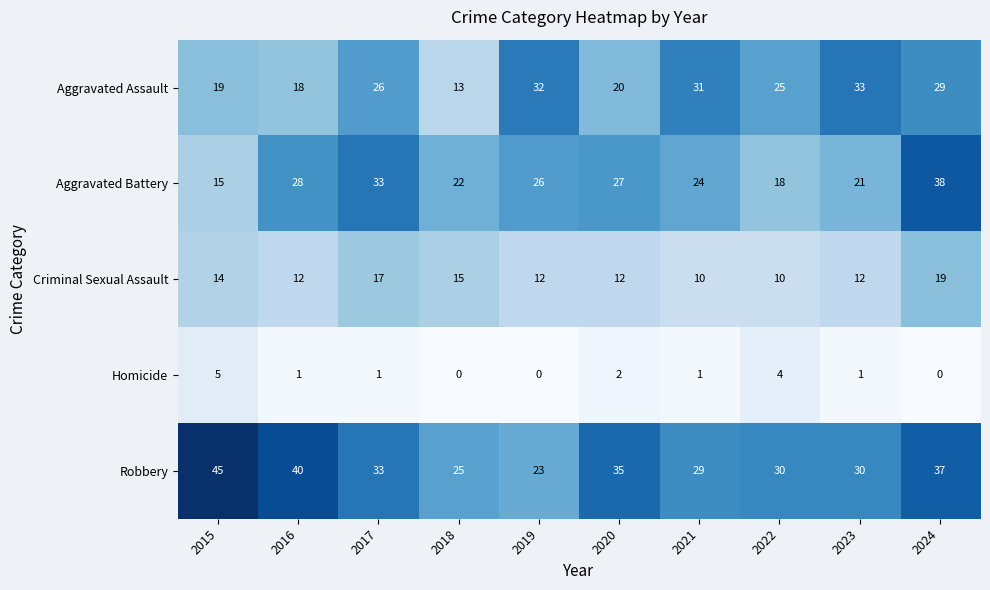

What is the difference between the highest and lowest values at 2017?

32